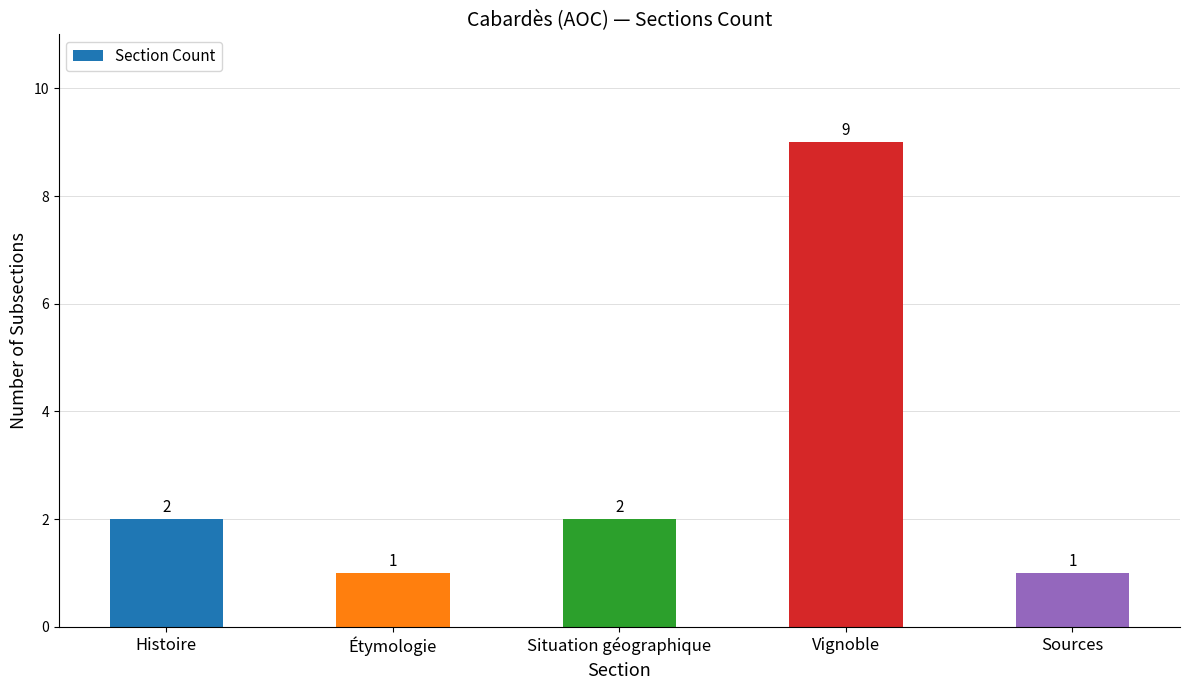

Count the values in the range 1 to 2.

4